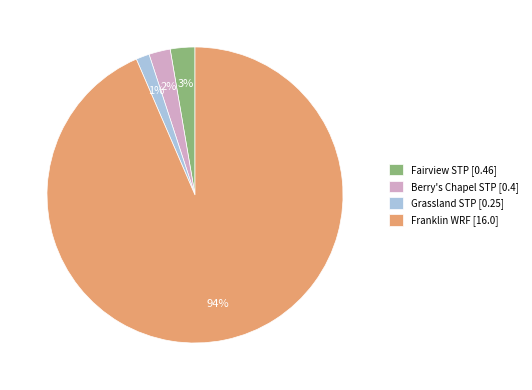

Which has a higher value, Berry's Chapel STP or Grassland STP?

Berry's Chapel STP